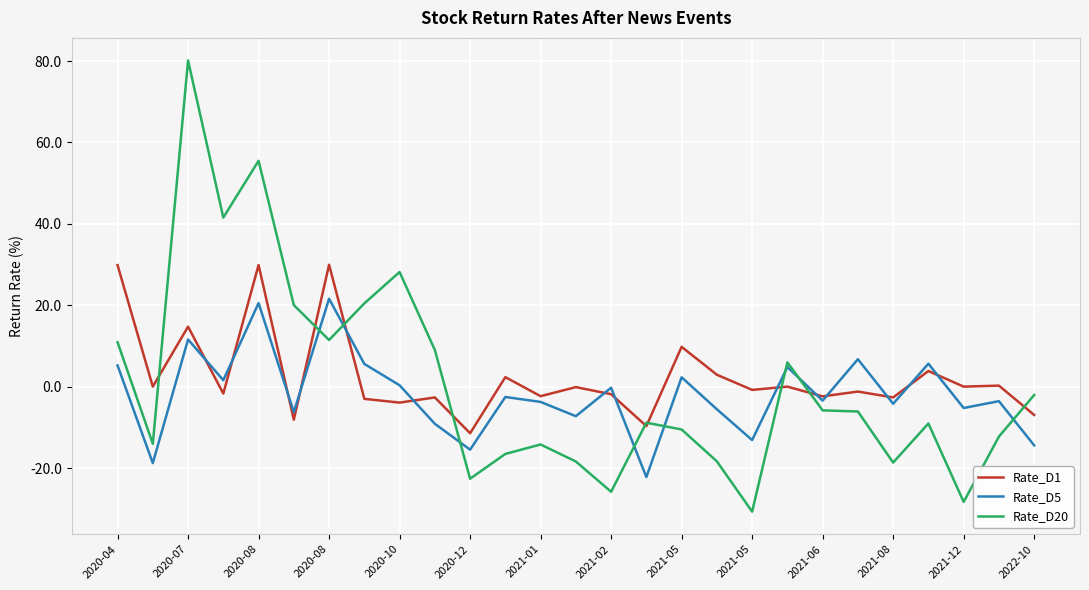

List the series in order of their peak value, lowest first.

Rate_D5, Rate_D1, Rate_D20